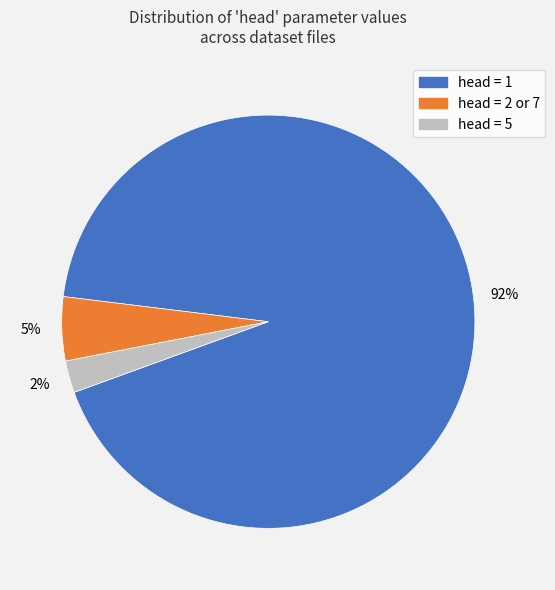

Is there any slice that represents more than half of the pie?

Yes